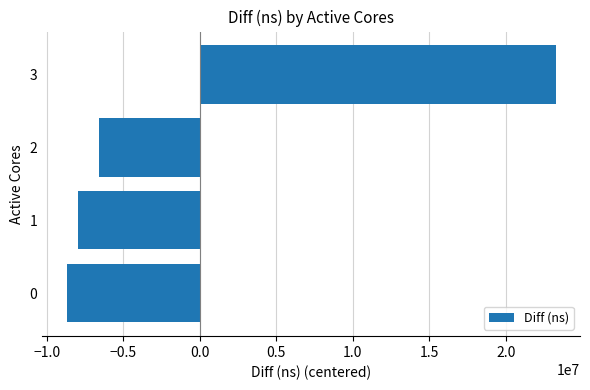

The chart shows a value of -8713388 at 0. True or false?

True